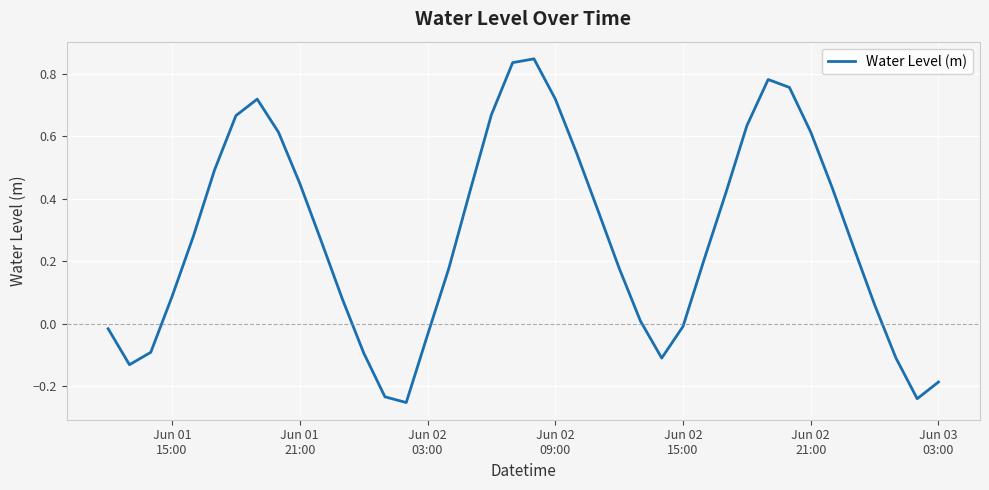

How many categories are shown in the chart?

40